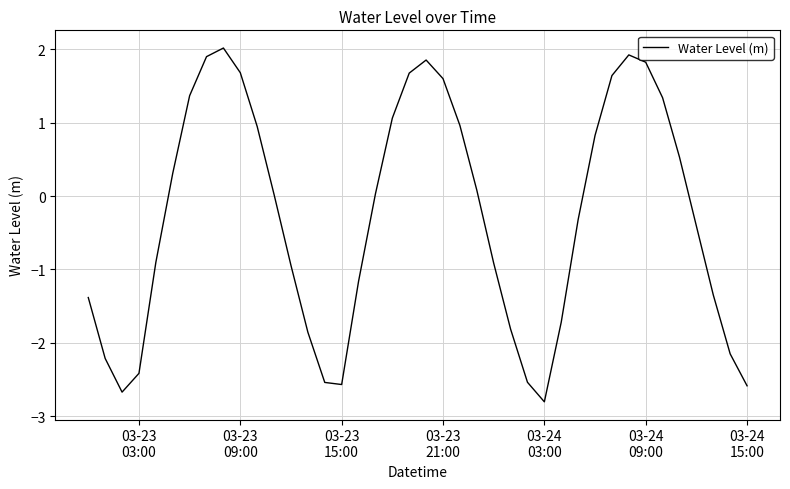

What is the difference between the maximum and minimum values?

4.8